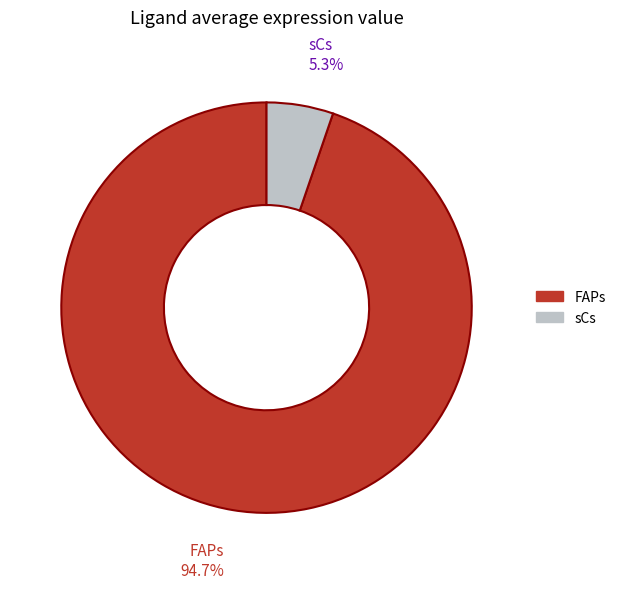

What is the smallest slice in the pie chart?

sCs